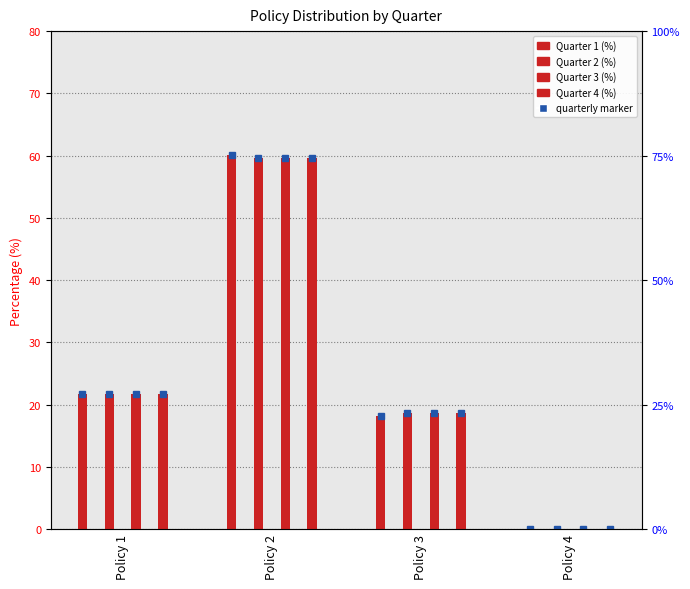

At how many categories does at least one series exceed 15?

3